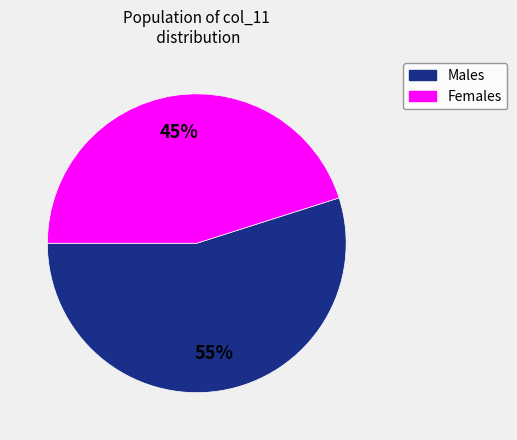

Is there any slice that represents more than half of the pie?

Yes